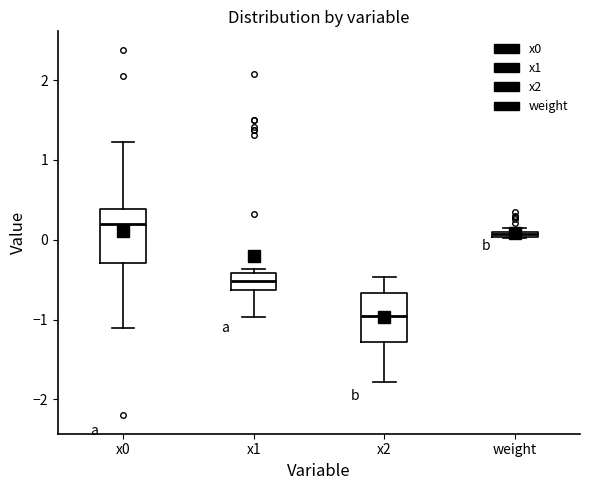

Where is the upper edge of the box for x1 on the y-axis? The values are not printed on the chart, so give them approximately, as read against the axis.

-0.4